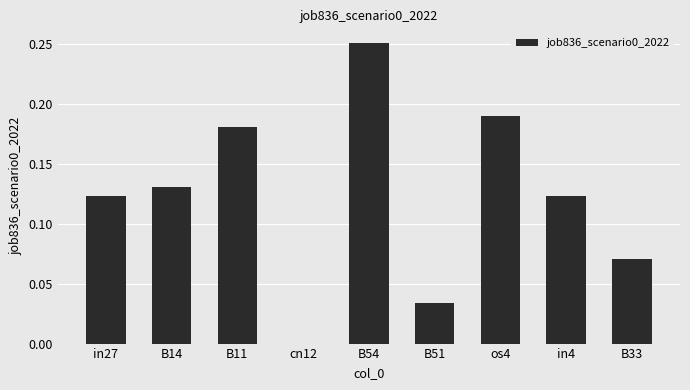

What is the sum of all values?

1.1